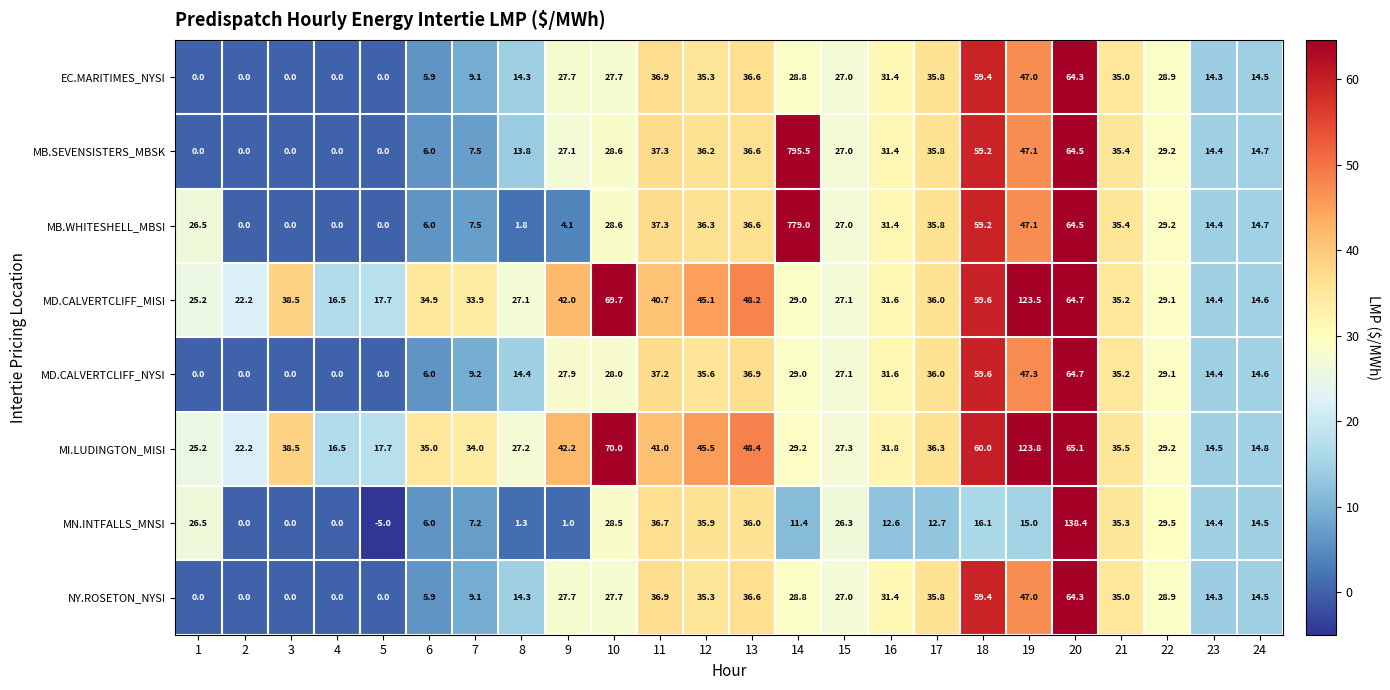

At how many categories does at least one series exceed 183?

1